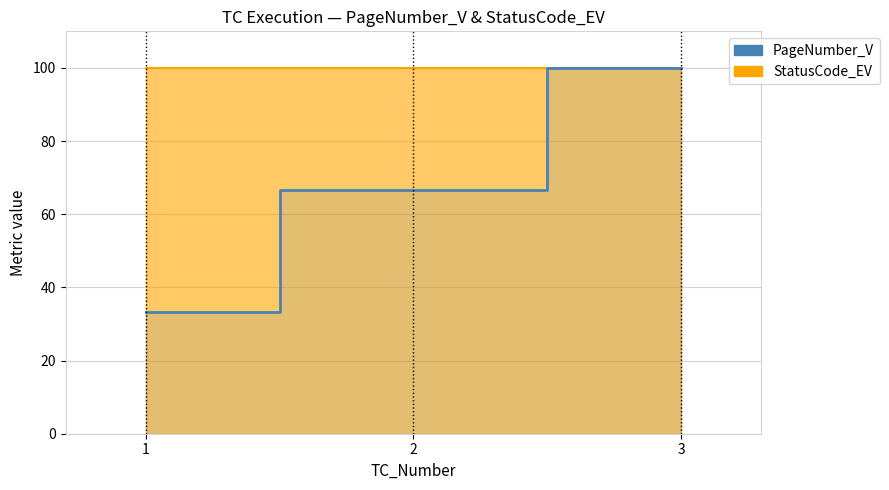

What is the difference between the second highest and minimum values?

33.3